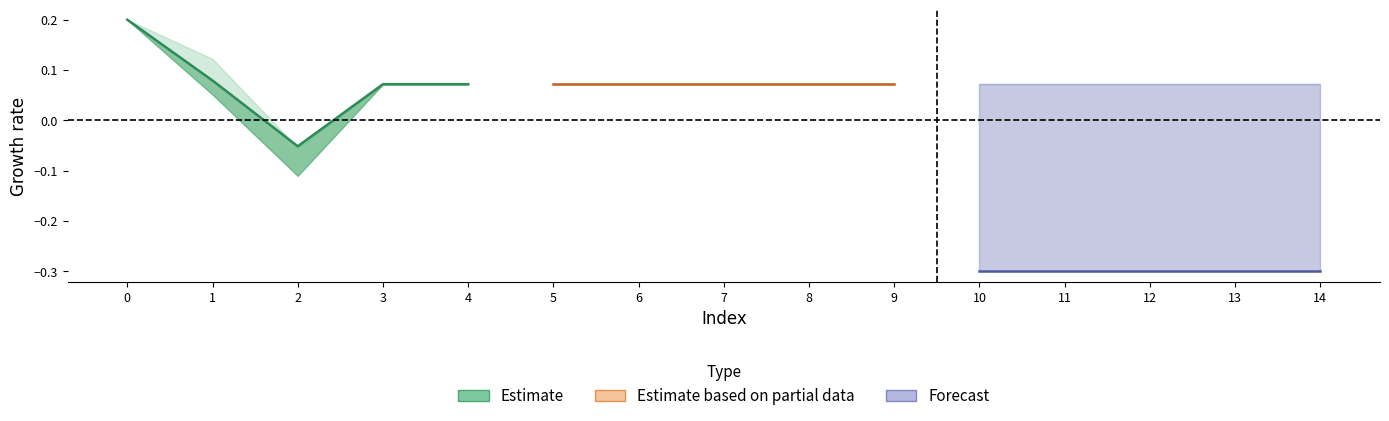

True or false: Forecast and Estimate cross at least once.

False